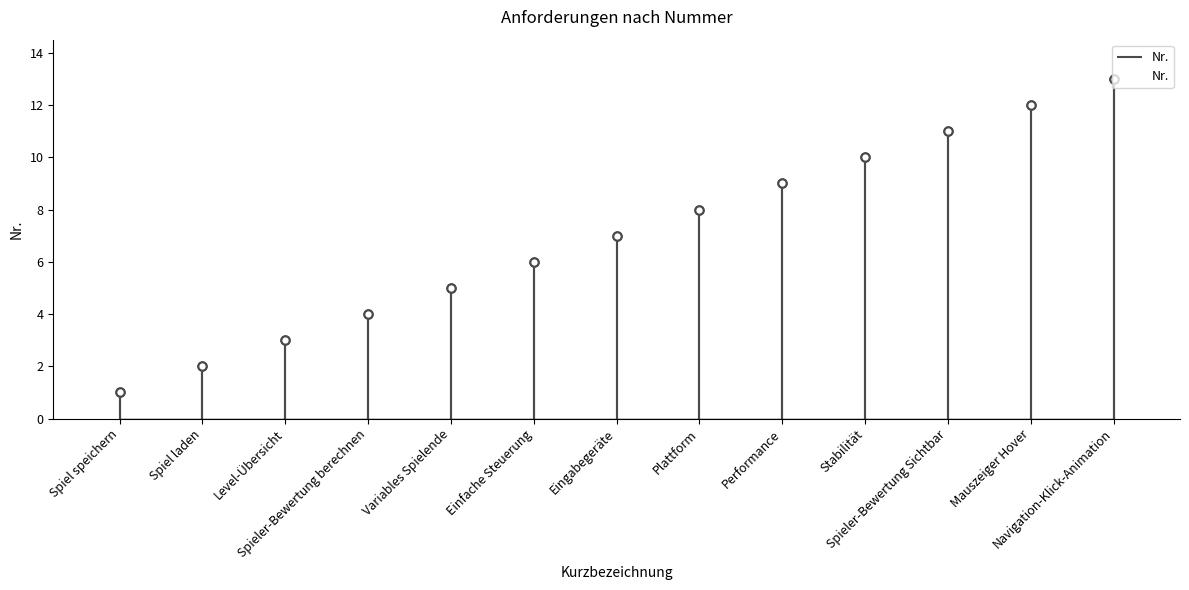

Which label corresponds to the largest value in the chart?

Navigation-Klick-Animation